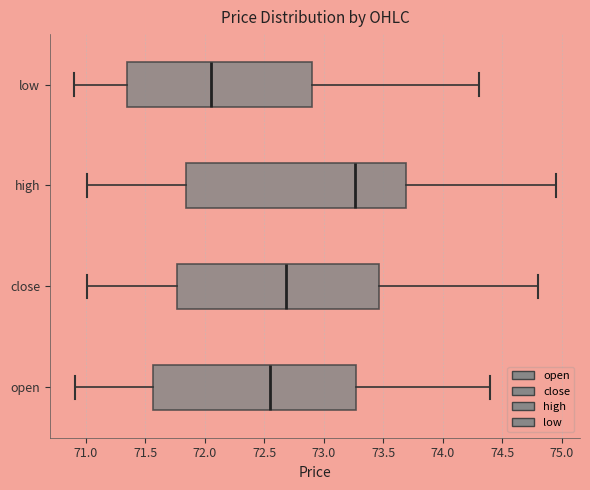

Which box has the furthest to the left median line?

low